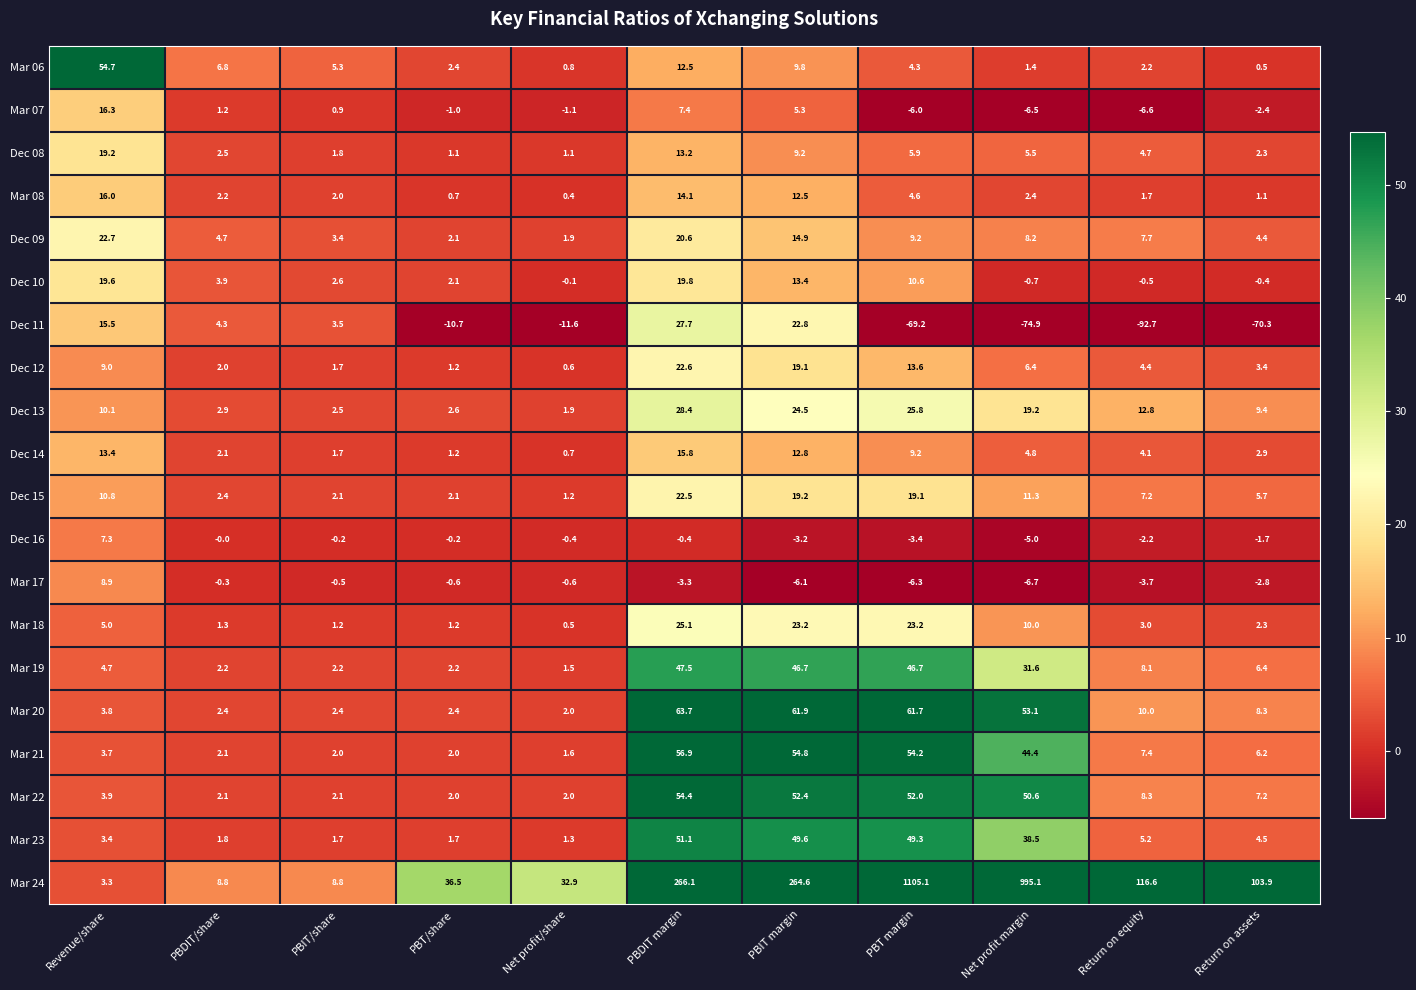

At which category is the sum across all series the highest?

PBT margin